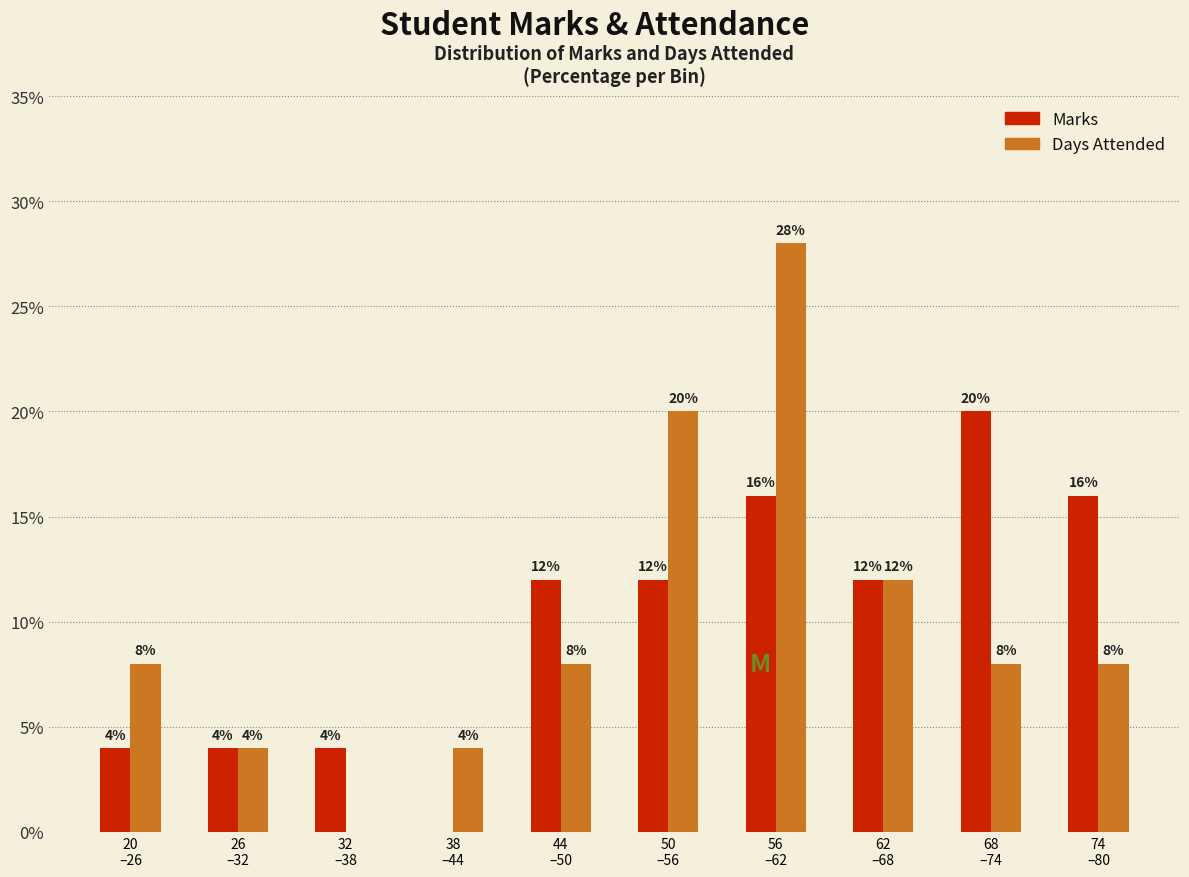

What is the maximum value shown in the chart?

28.0